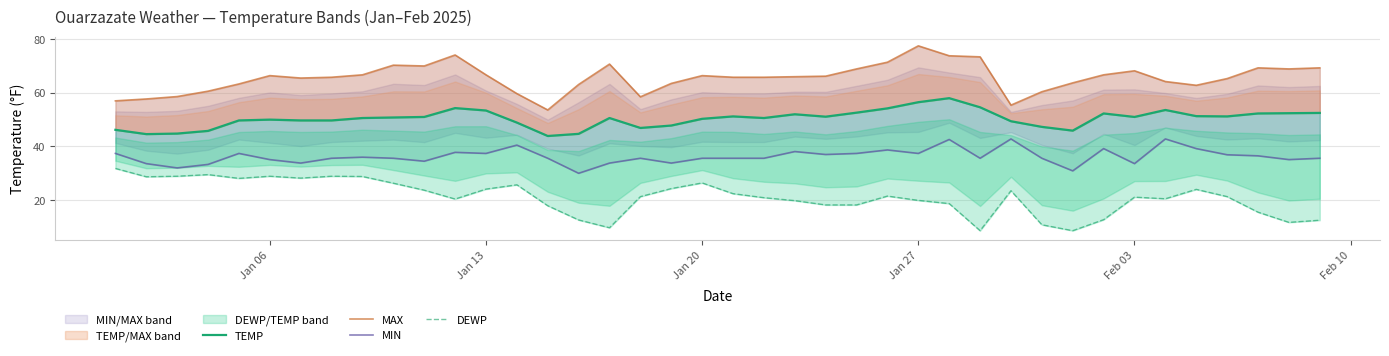

True or false: MAX and DEWP cross at least once.

False